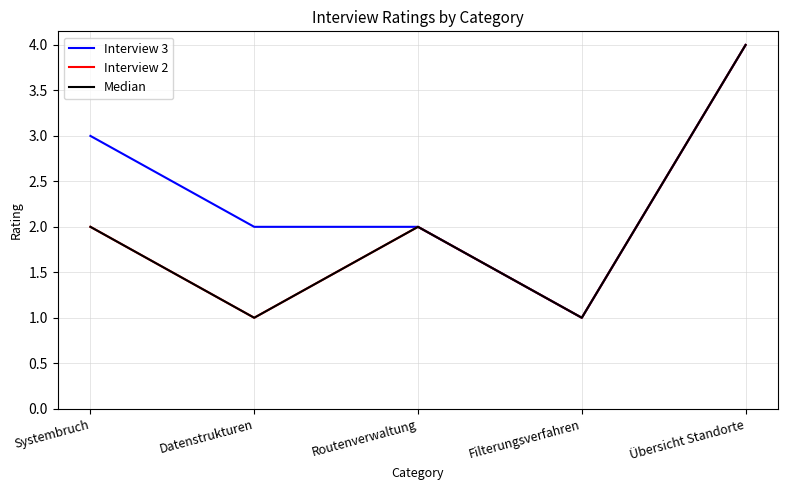

Is this an area chart (filled region under the line)?

No